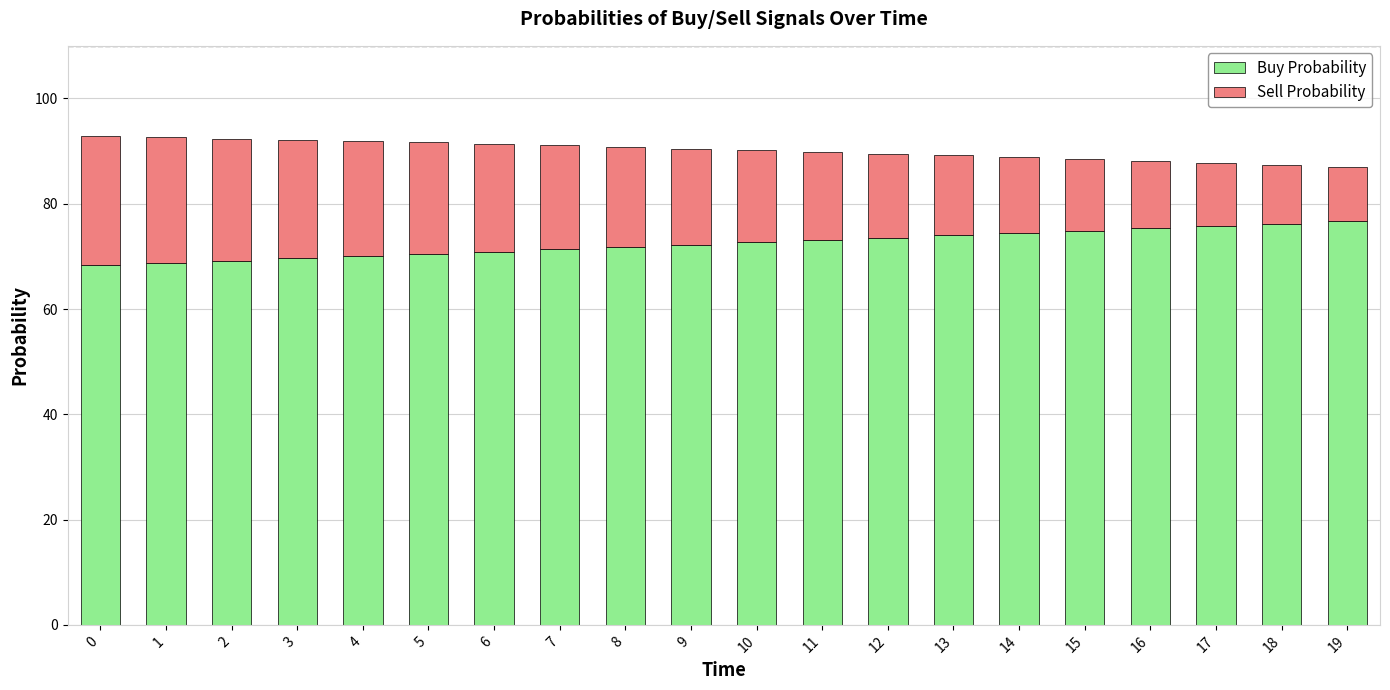

What is the maximum value for Buy Probability?

76.7